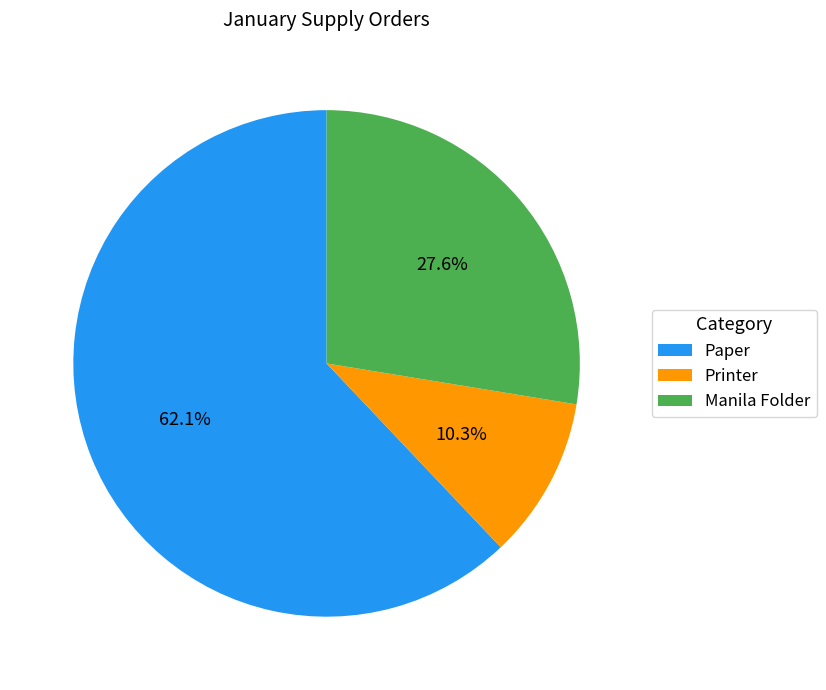

Rank the categories by value from lowest to highest.

Printer, Manila Folder, Paper